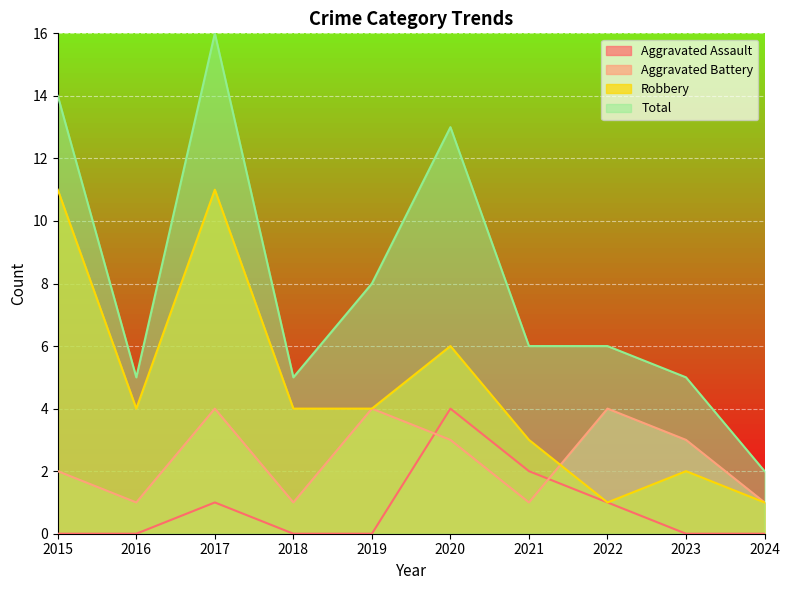

Which category has the highest value in the Total series?

2017